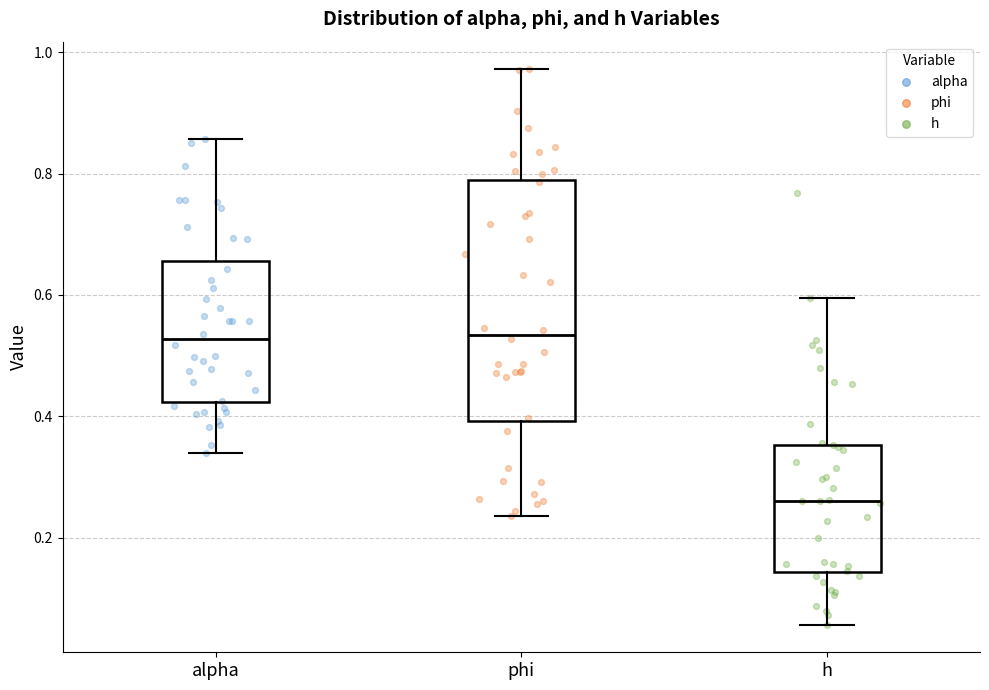

Reading left to right, transcribe this box plot: for each box, give where its median line is, the range the box spans, and where its two whiskers end, as read against the y-axis. The values are not printed on the chart, so give them approximately, as read against the axis.

alpha: median 0.52, box 0.42 to 0.66, whiskers 0.34 to 0.86
phi: median 0.54, box 0.40 to 0.80, whiskers 0.24 to 0.98
h: median 0.26, box 0.14 to 0.36, whiskers 0.06 to 0.60